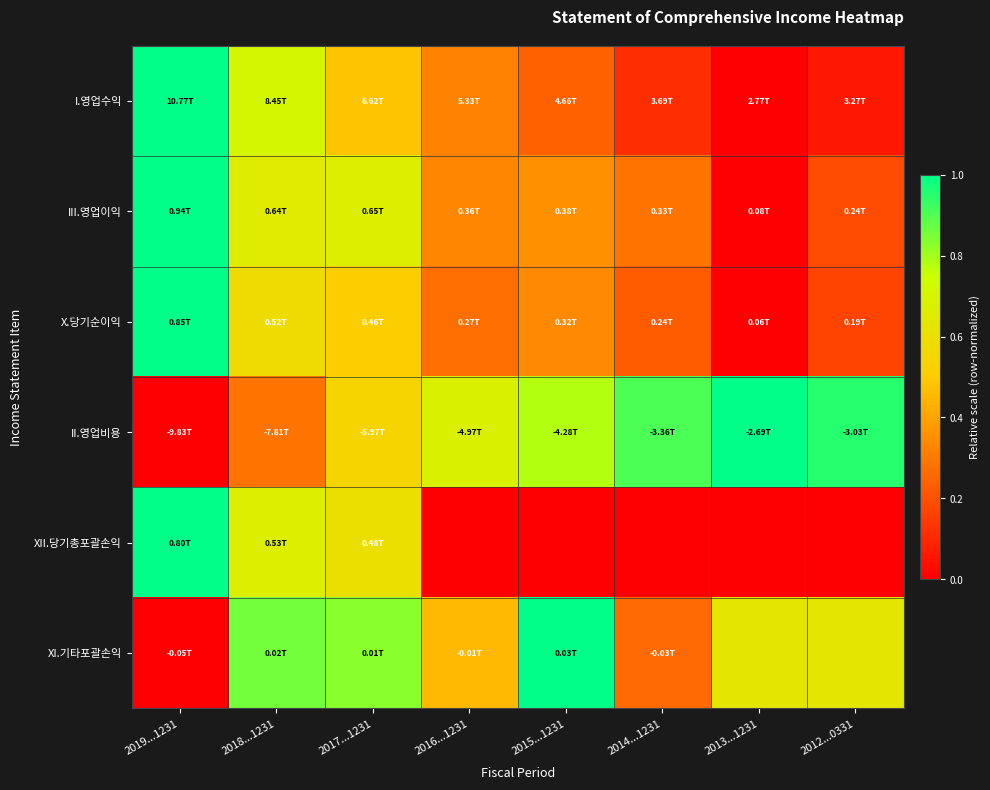

Count the number of categories in the chart.

8